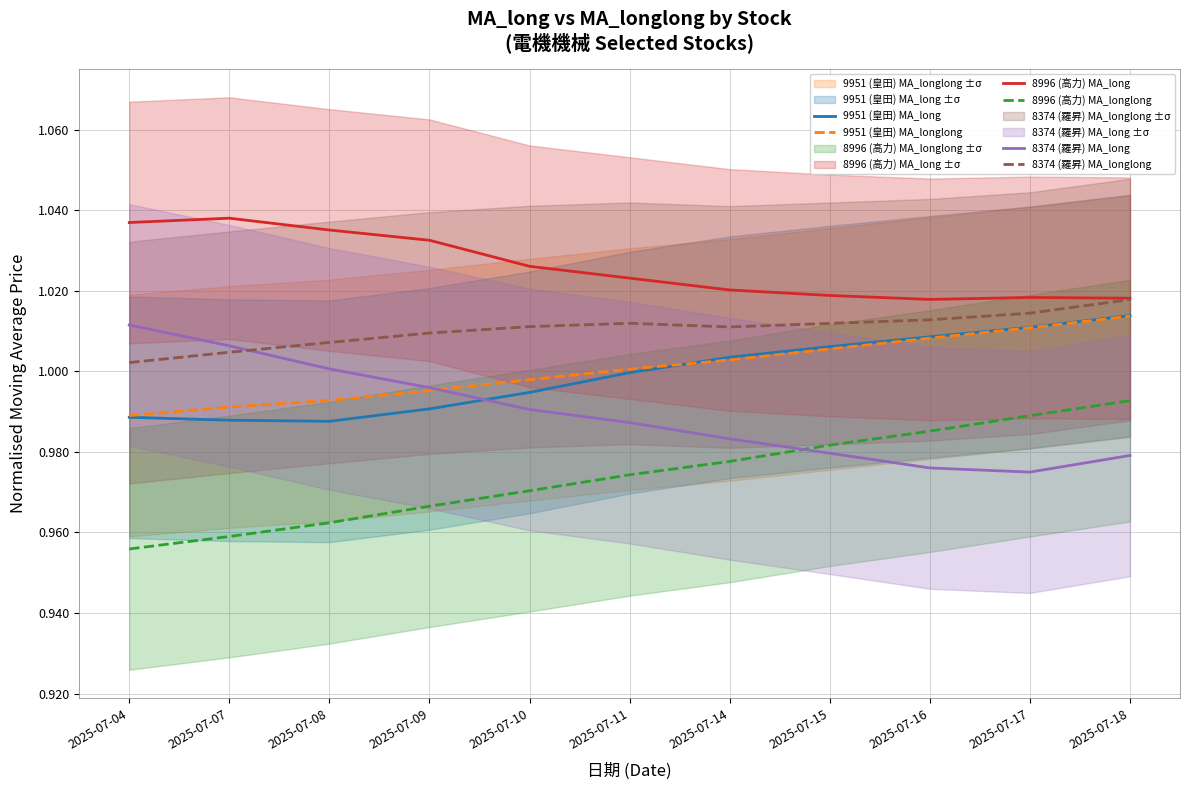

Which series changed the most between 2025-07-04 and 2025-07-11?

8374 (羅昇) MA_long